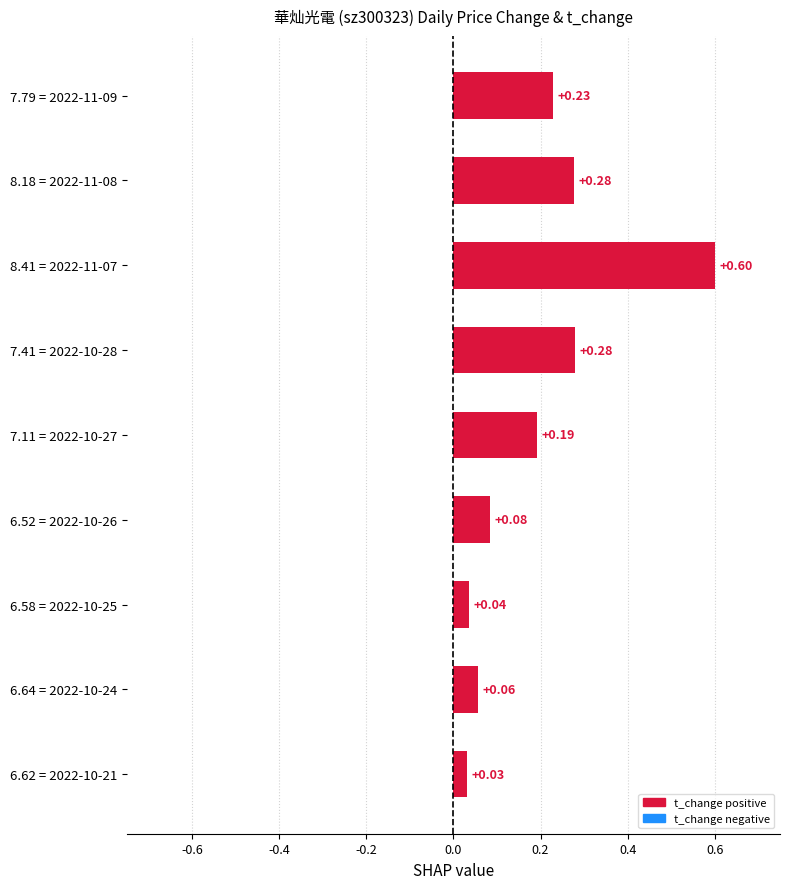

At which label is the value closest to 0?

6.62 = 2022-10-21